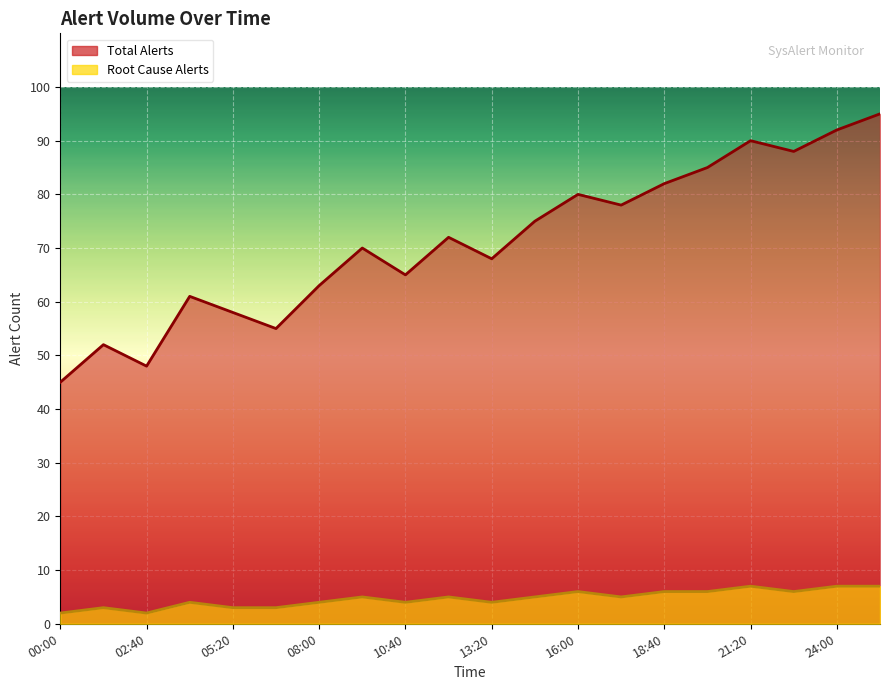

Which has a higher value, 08:00 or 17:20?

17:20